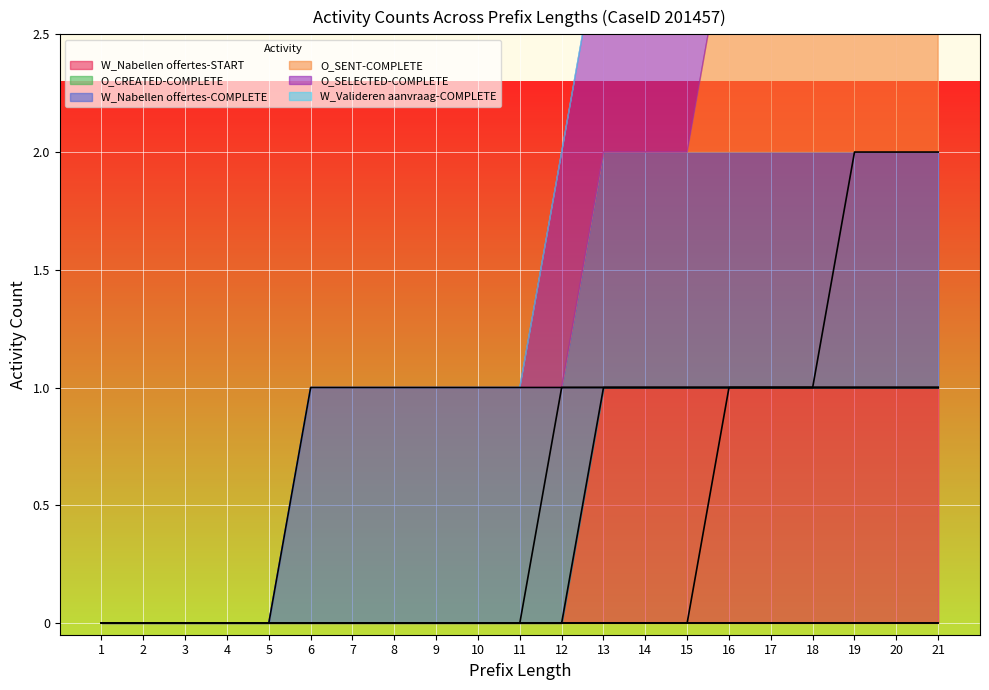

At which category does the chart reach its peak across all series?

19